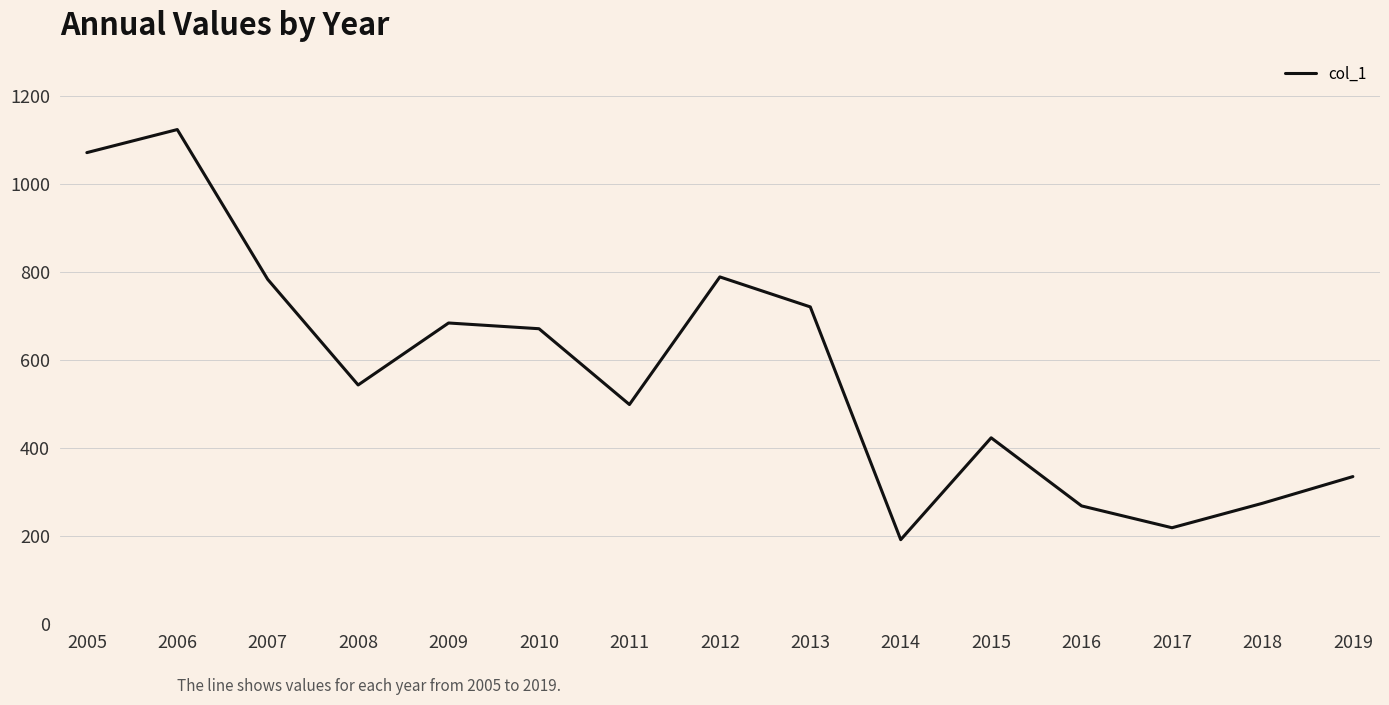

Approximately how many times larger is the value at 2010 compared to 2017?

3.1